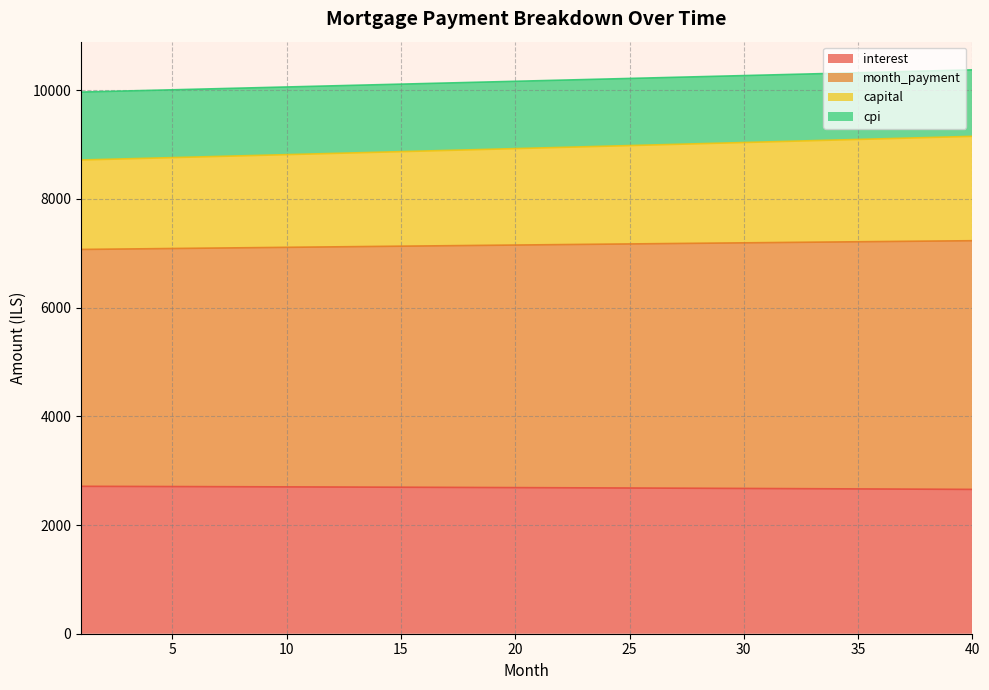

True or false: capital and month_payment cross at least once.

False